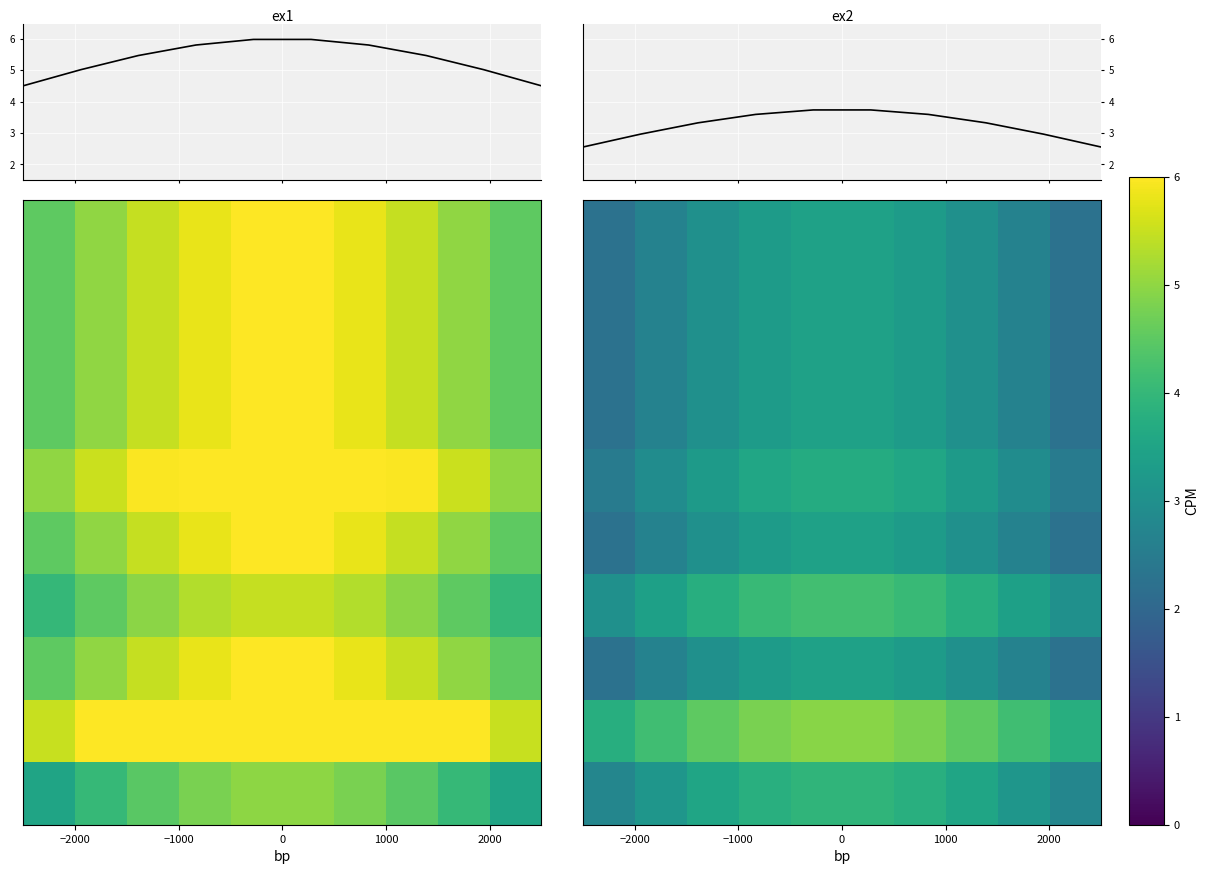

At how many categories does at least one series exceed 3?

10